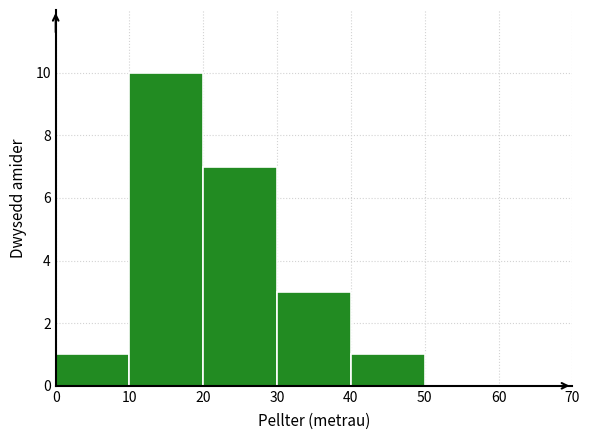

Reading left to right, list every bar in this chart as the range it spans on the x-axis followed by its height. The values are not printed on the chart, so give them approximately, as read against the axis.

0 to 10: 1
10 to 20: 10
20 to 30: 7
30 to 40: 3
40 to 50: 1
50 to 60: 0
60 to 70: 0